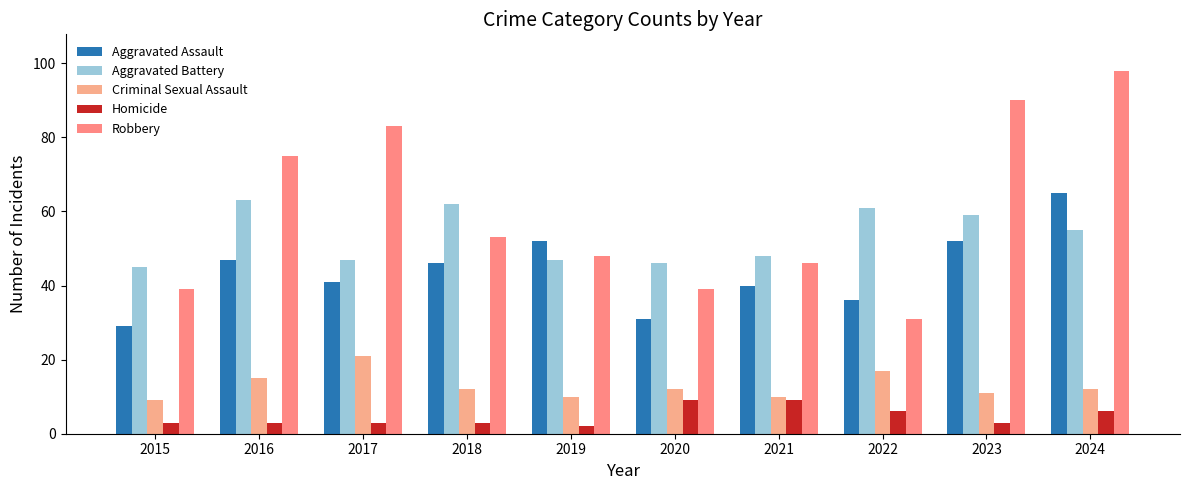

What is the approximate value of Aggravated Battery at 2022?

61